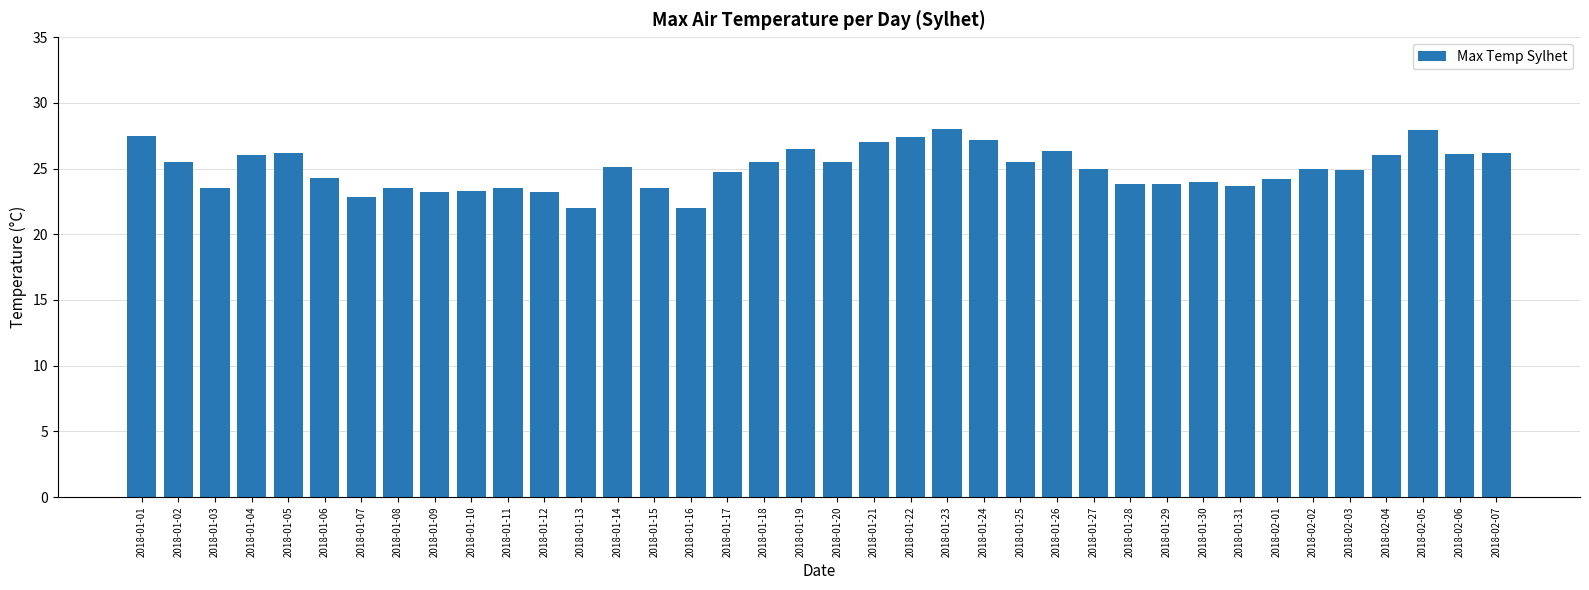

What is the label of the 8th bar from the right?

2018-01-31